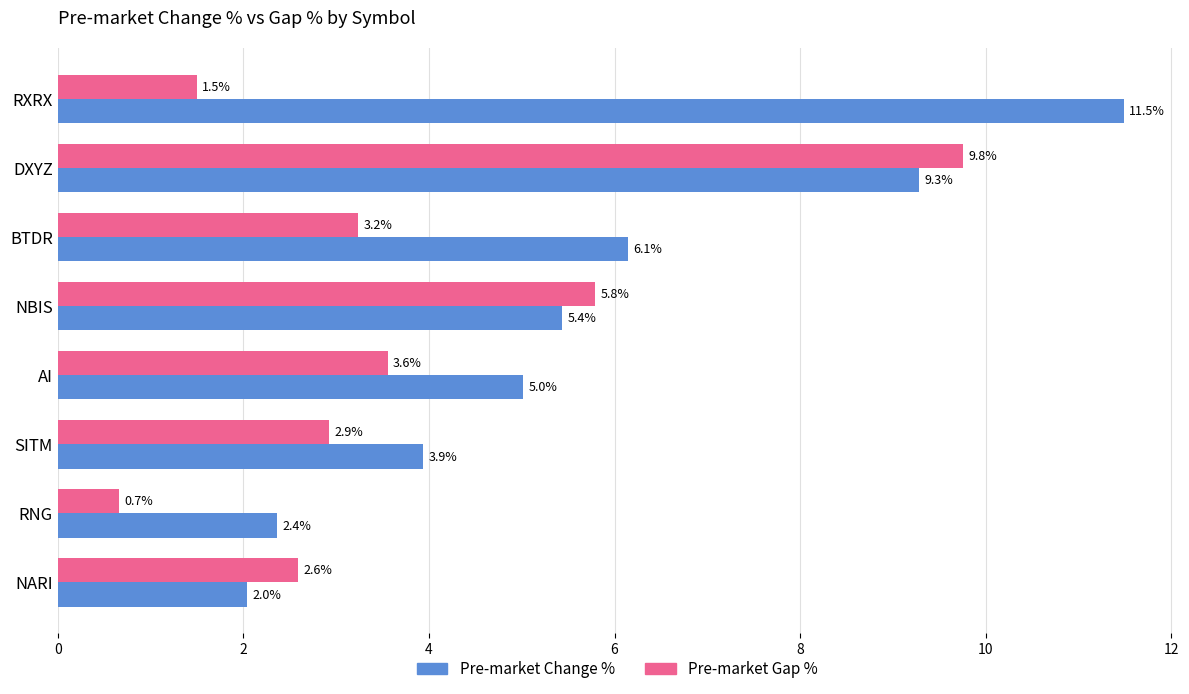

What is the average value of the Pre-market Gap % series?

3.8